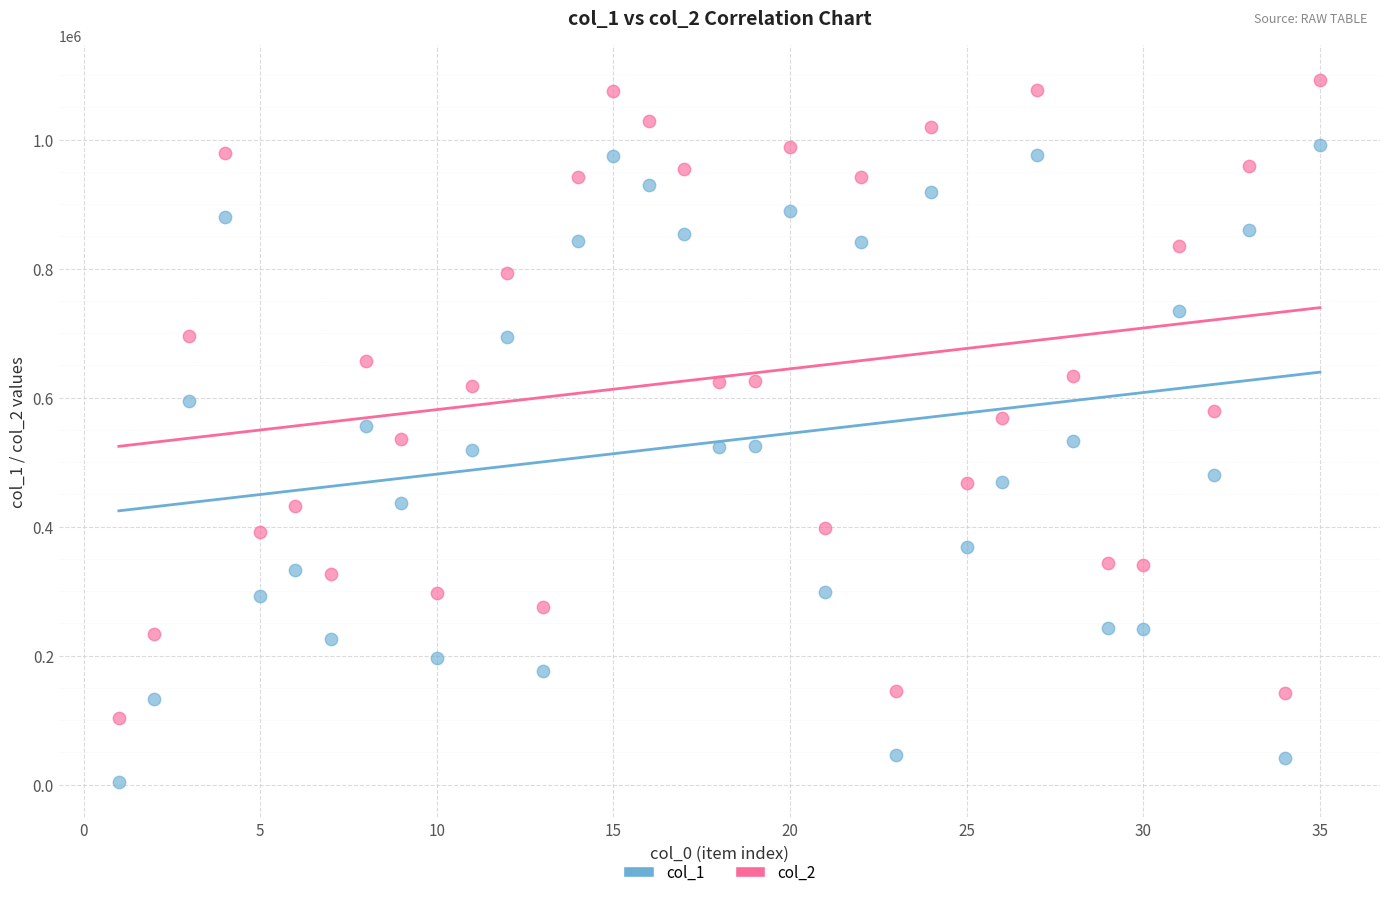

Which series reaches the maximum Y coordinate?

col_2